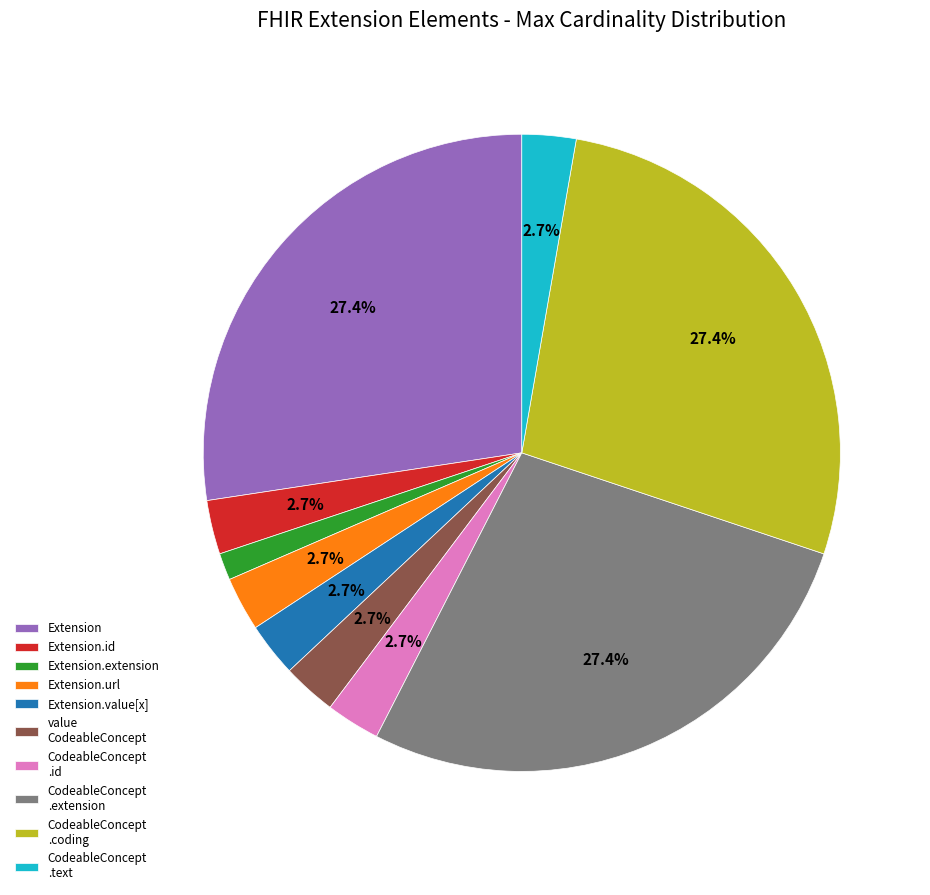

Which slice is the smallest?

Extension.extension